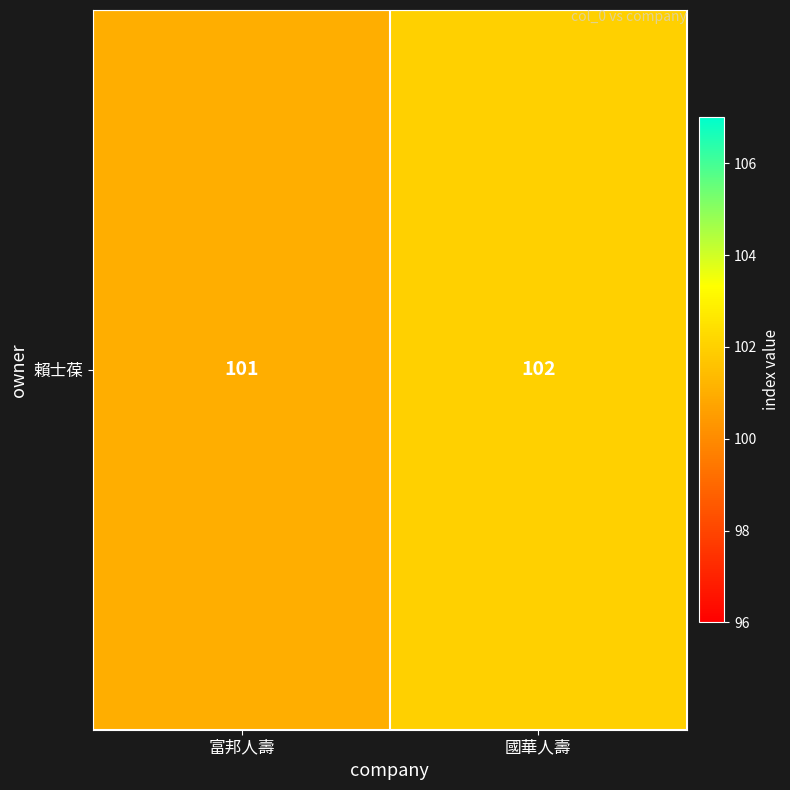

Where is the data nearest to the value 101?

富邦人壽